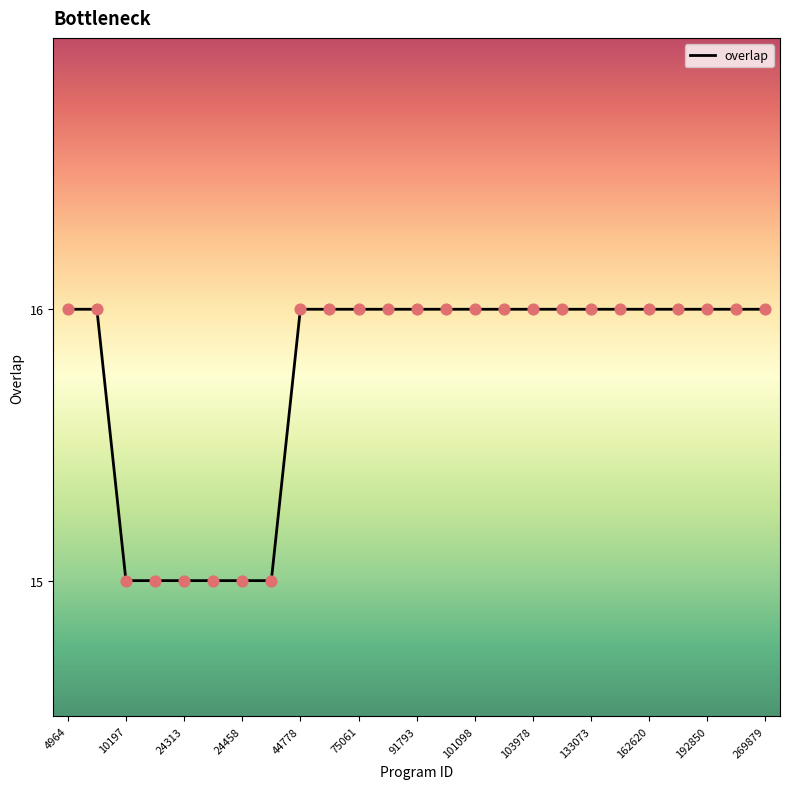

What is the smallest value displayed?

15